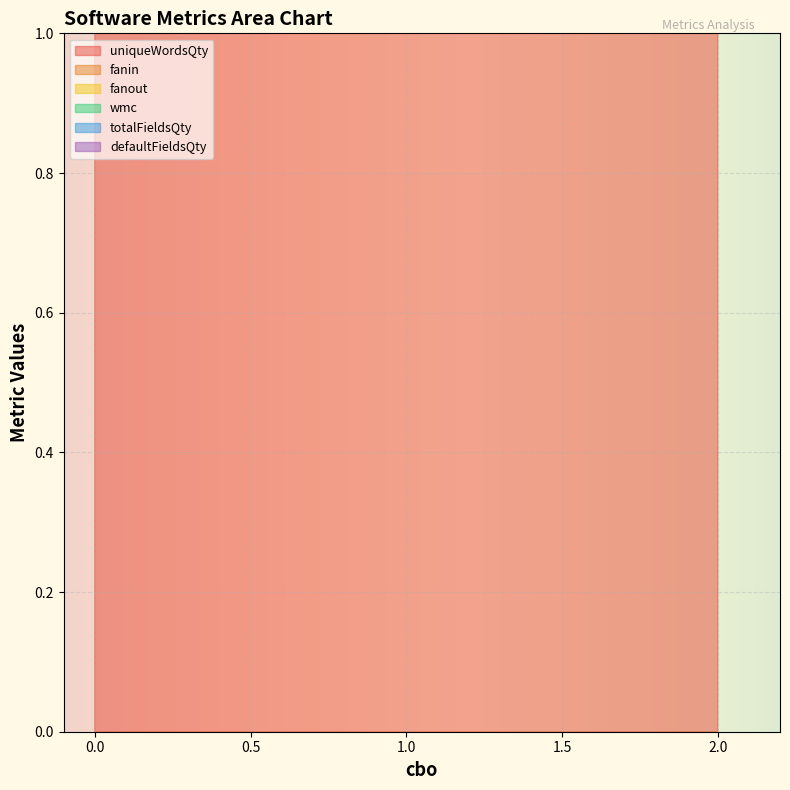

True or false: fanin and defaultFieldsQty cross at least once.

False